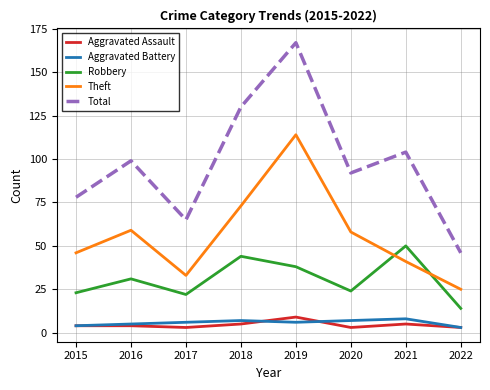

How many Total values are between 78 and 130?

5